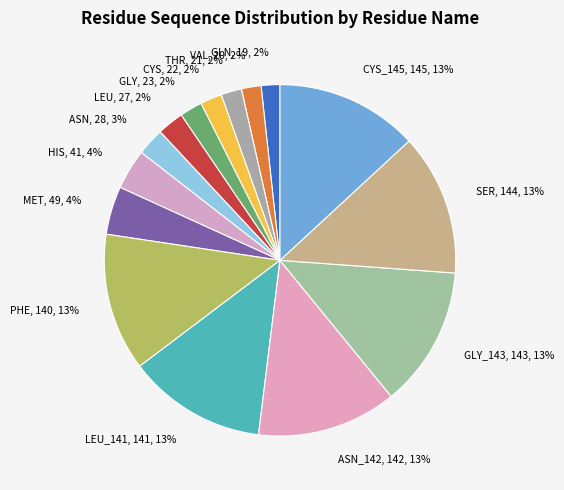

What percentage is the CYS_145, 145, 13% slice, to the nearest percent?

13%